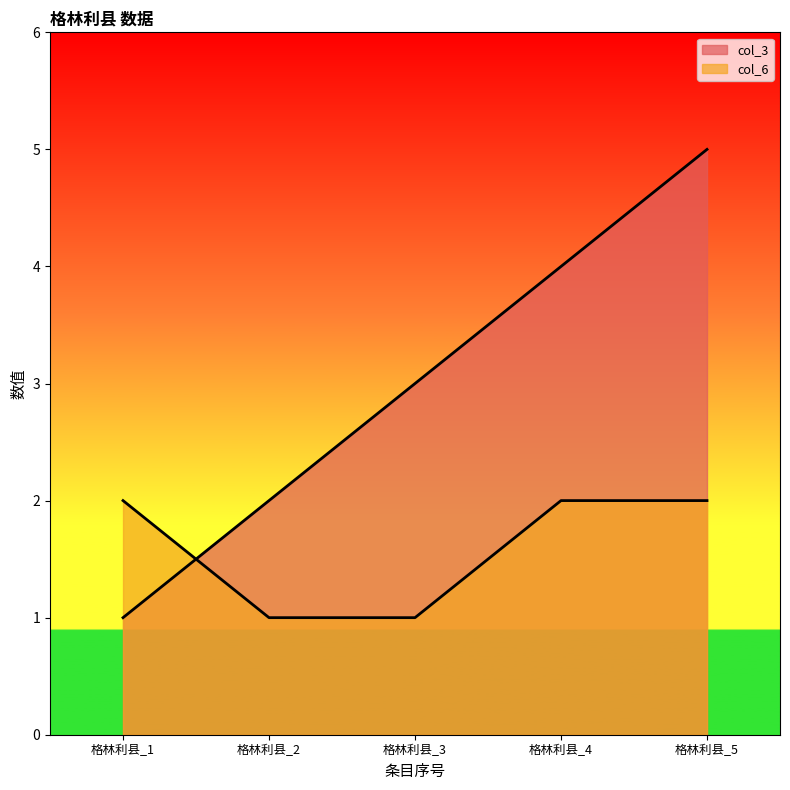

Which series has the largest total across all categories?

col_3